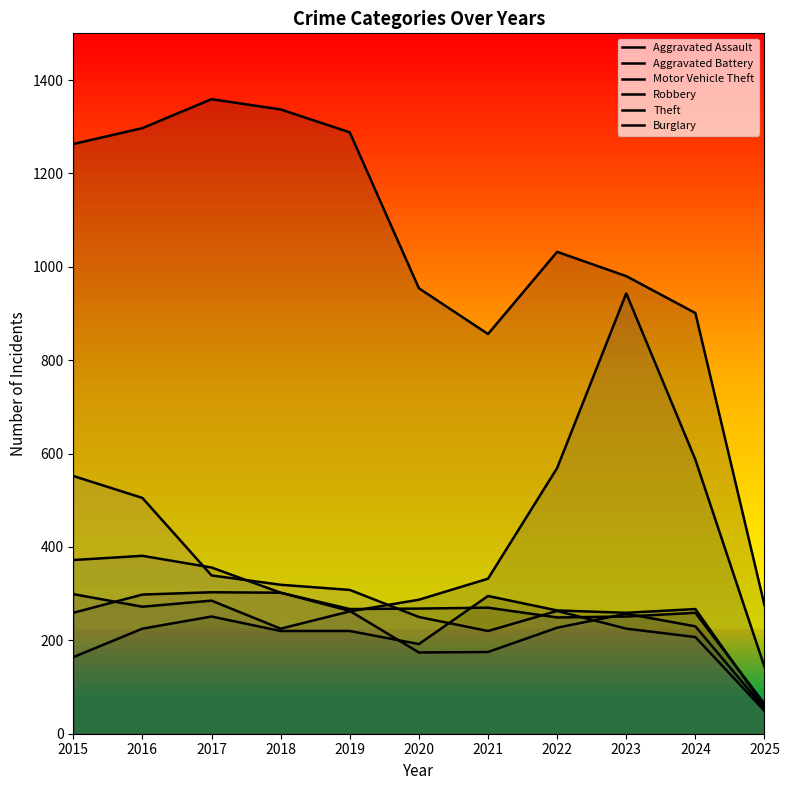

What is the value of the Burglary point at the 8th from the left?

263